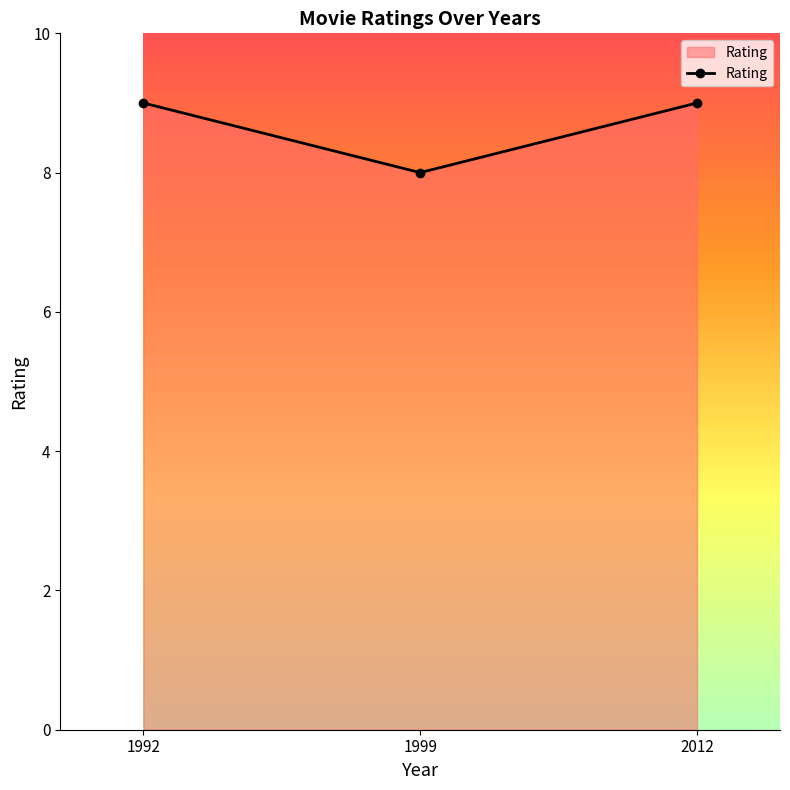

How many lines are shown in the chart?

1